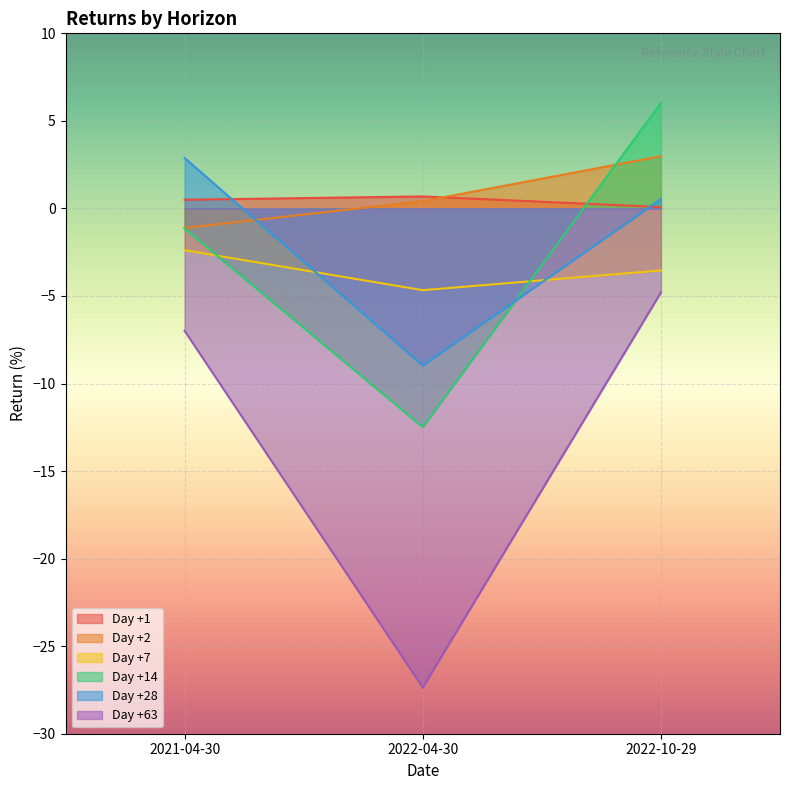

What is the total value across all series at 2022-04-30?

-52.4